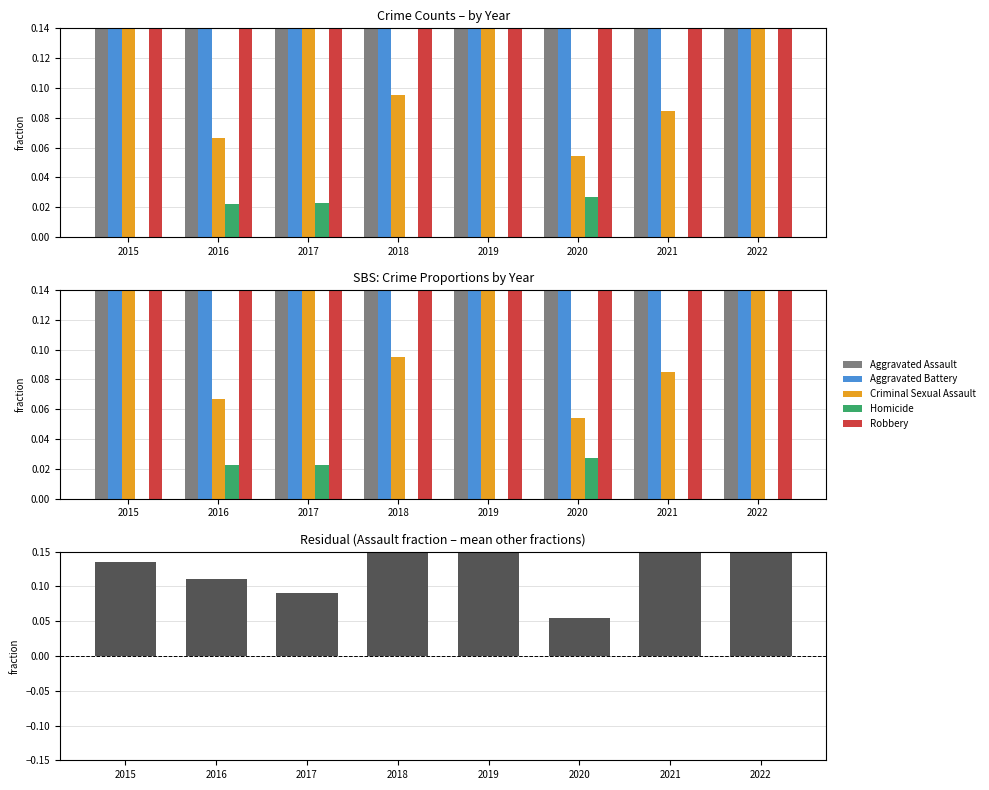

How many groups of bars are there?

8